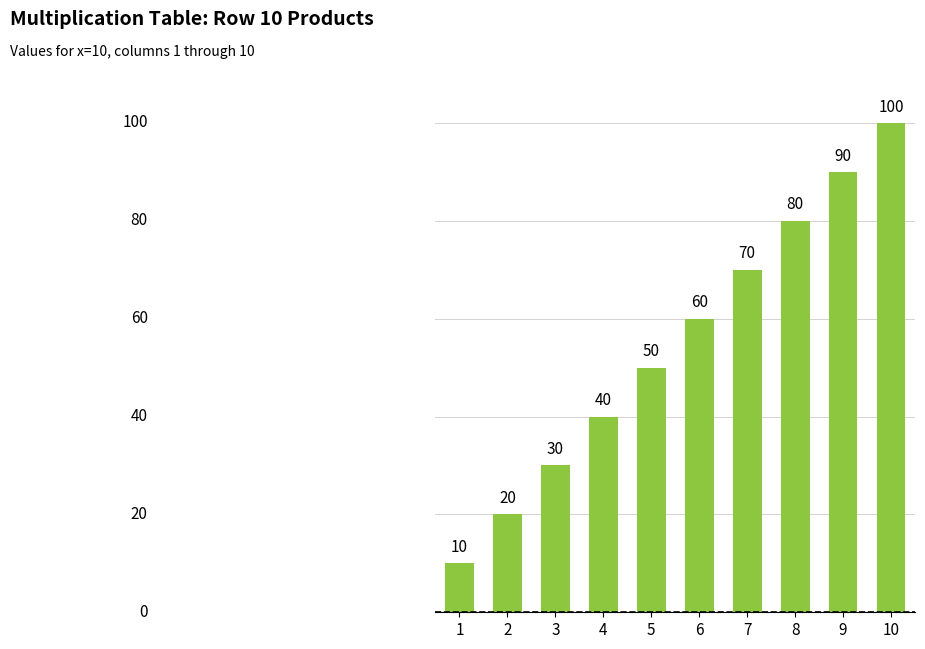

Reading right to left, list all the values displayed in this chart.

100	90	80	70	60	50	40	30	20	10